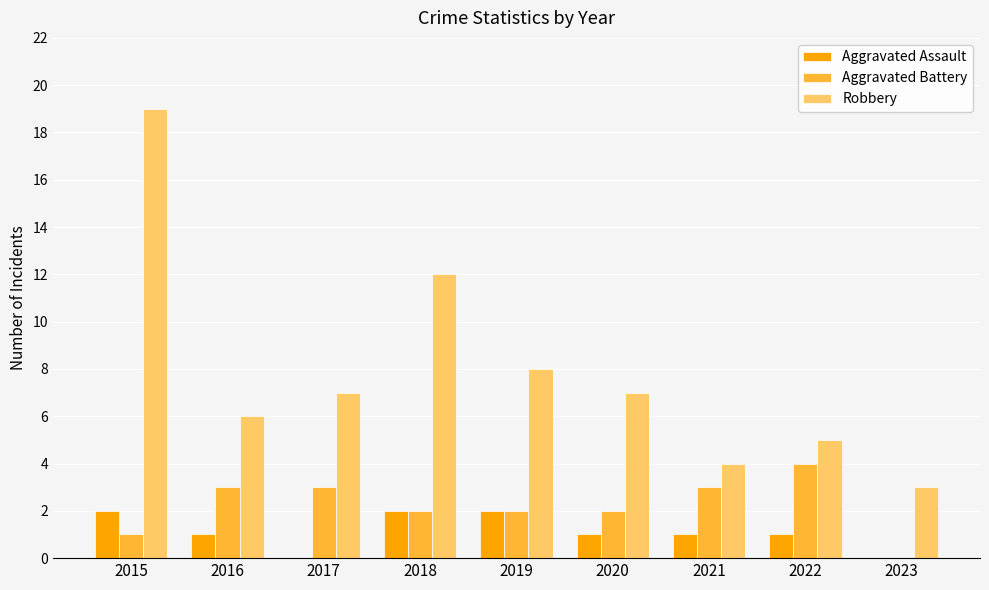

Are the bars grouped side by side (vs. stacked)?

Yes